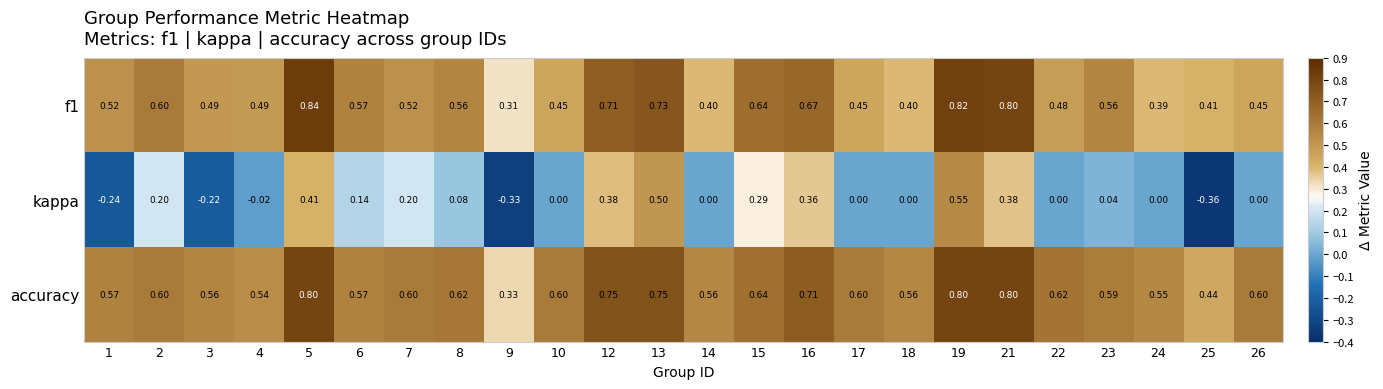

Is the value of f1 at 22 greater than the value of kappa at 18?

Yes